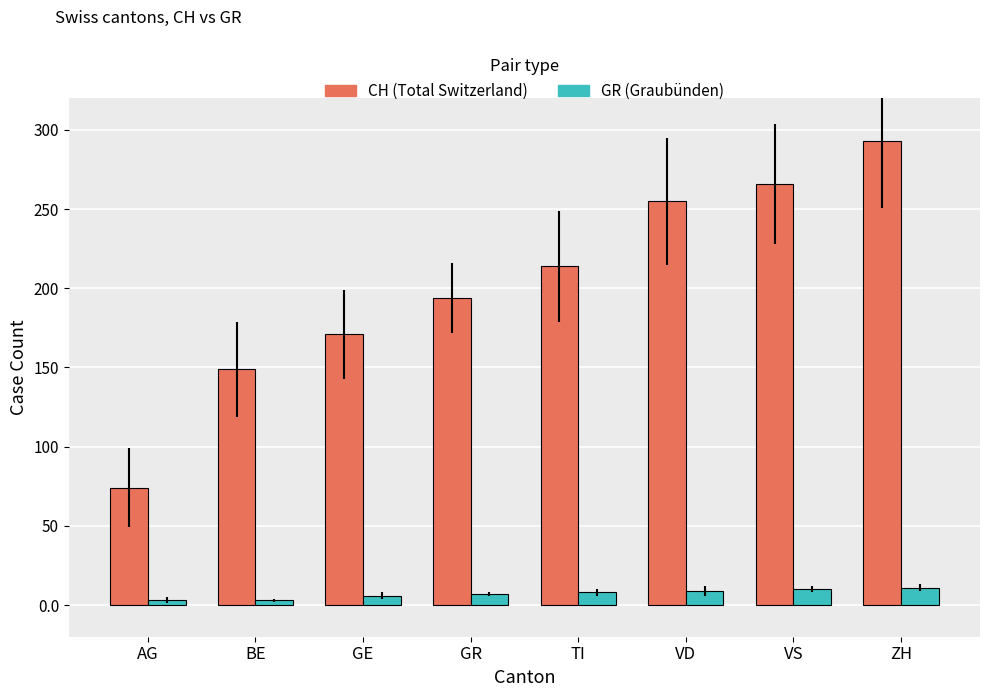

What is the label of the 6th bar from the left?

VD